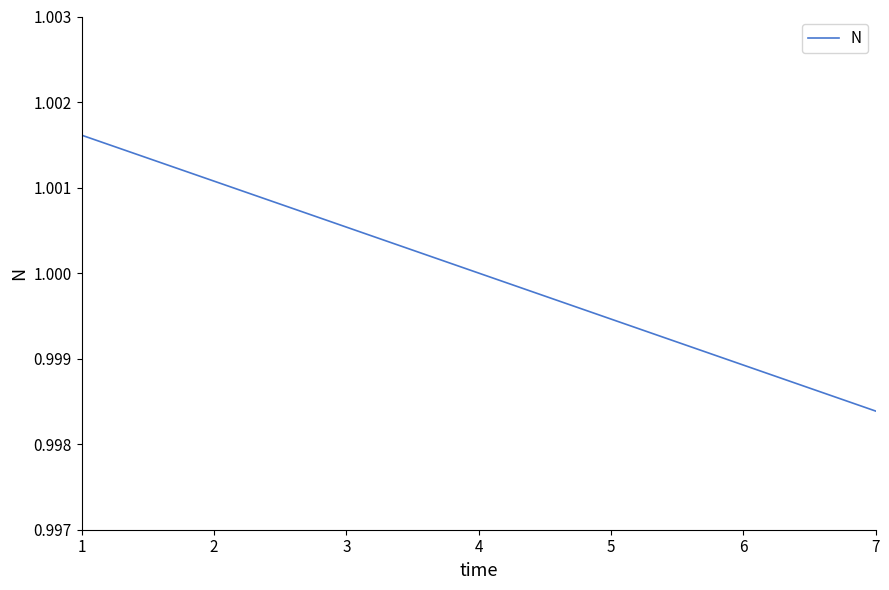

How many lines are shown in the chart?

1